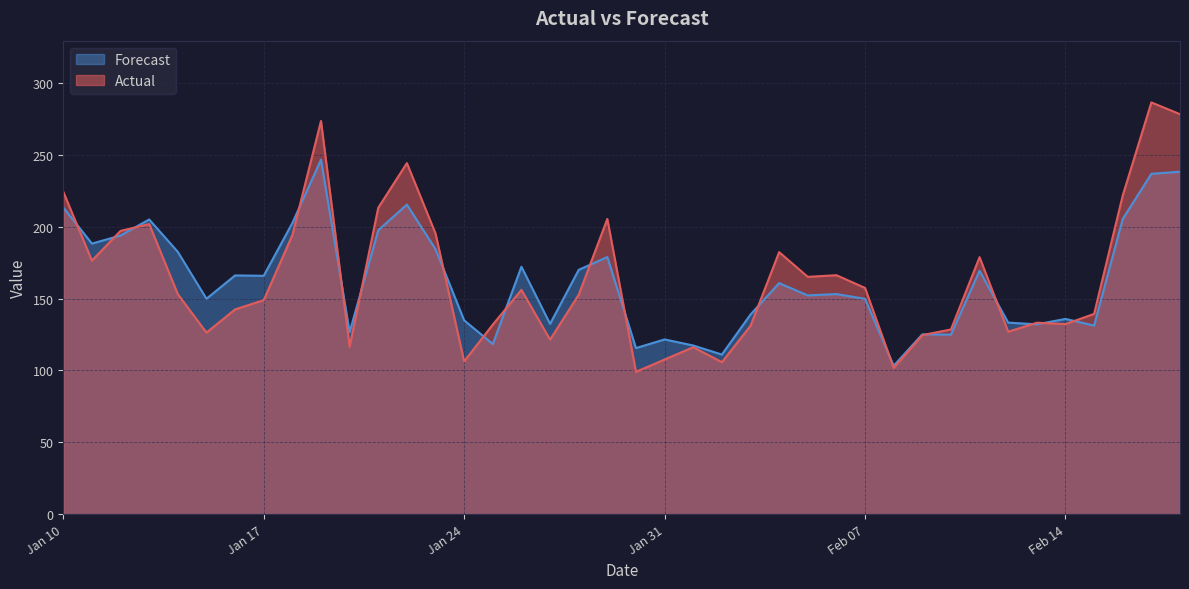

What is the sum of all Forecast values?

6499.2